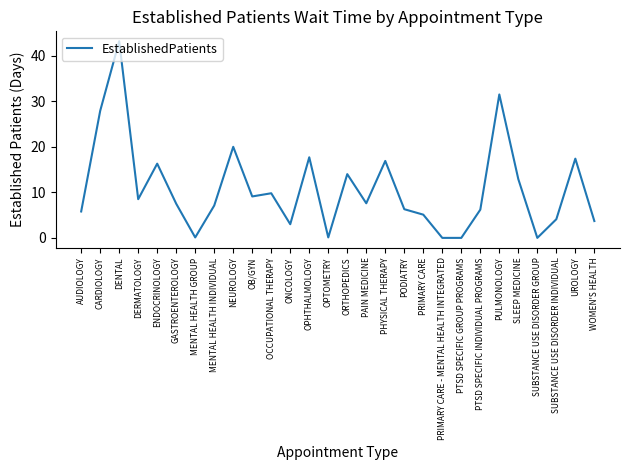

What is the approximate value at SLEEP MEDICINE?

12.9